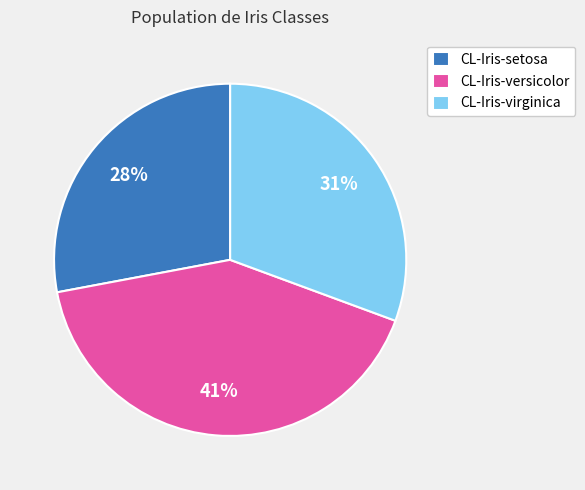

How many segments does this pie chart have?

3